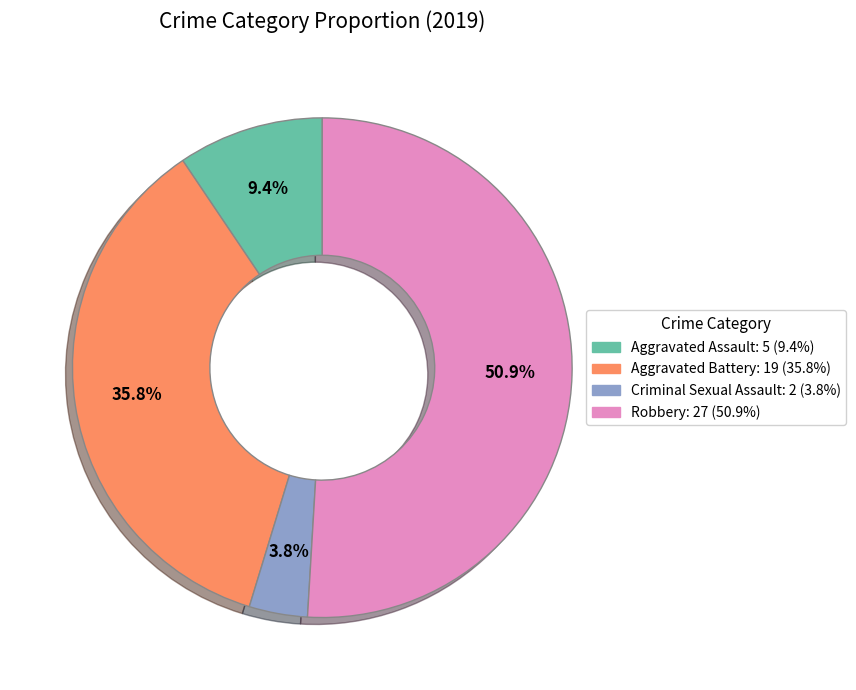

Is there any slice that represents more than half of the pie?

Yes